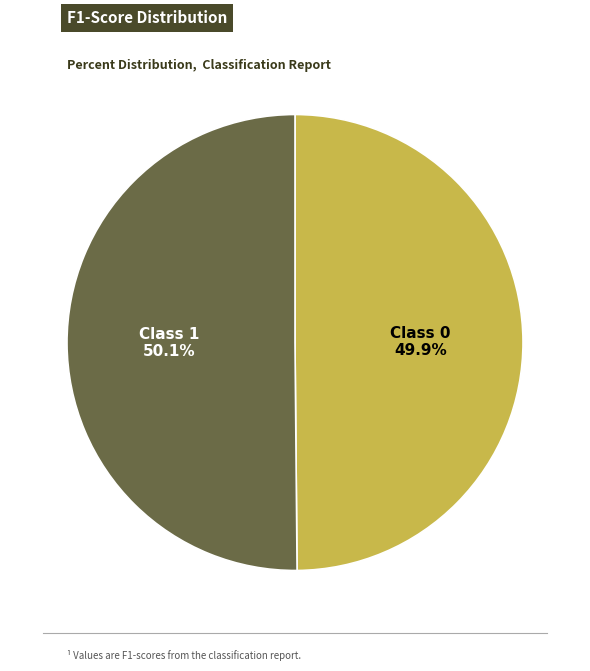

Is there a majority slice in this chart?

Yes